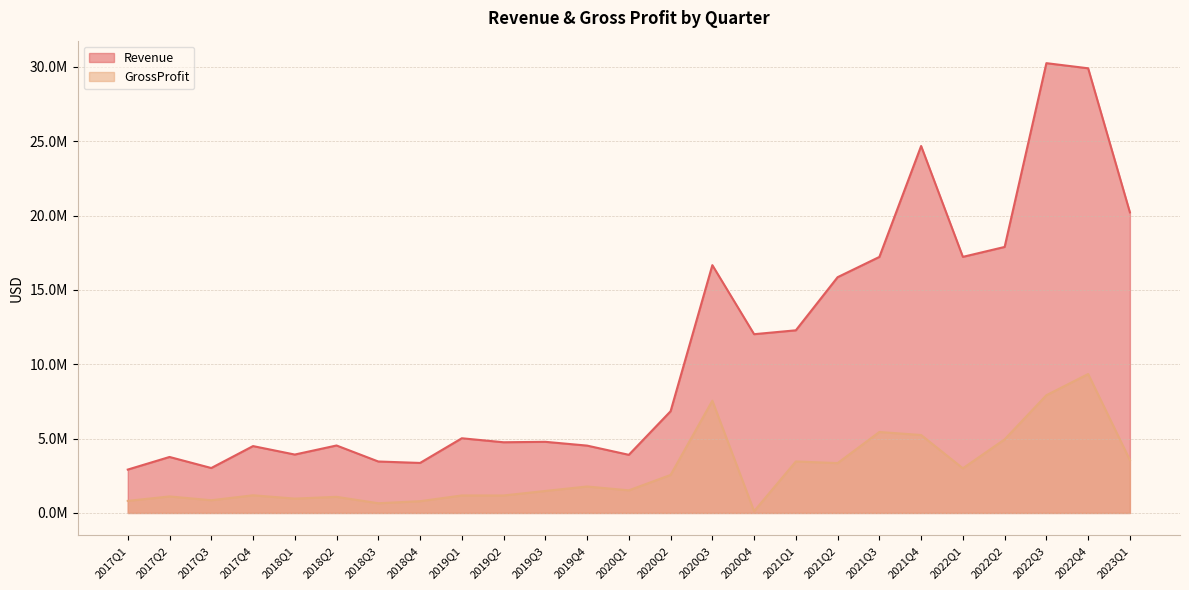

What is the value of the Revenue point at the 15th from the left?

16663389